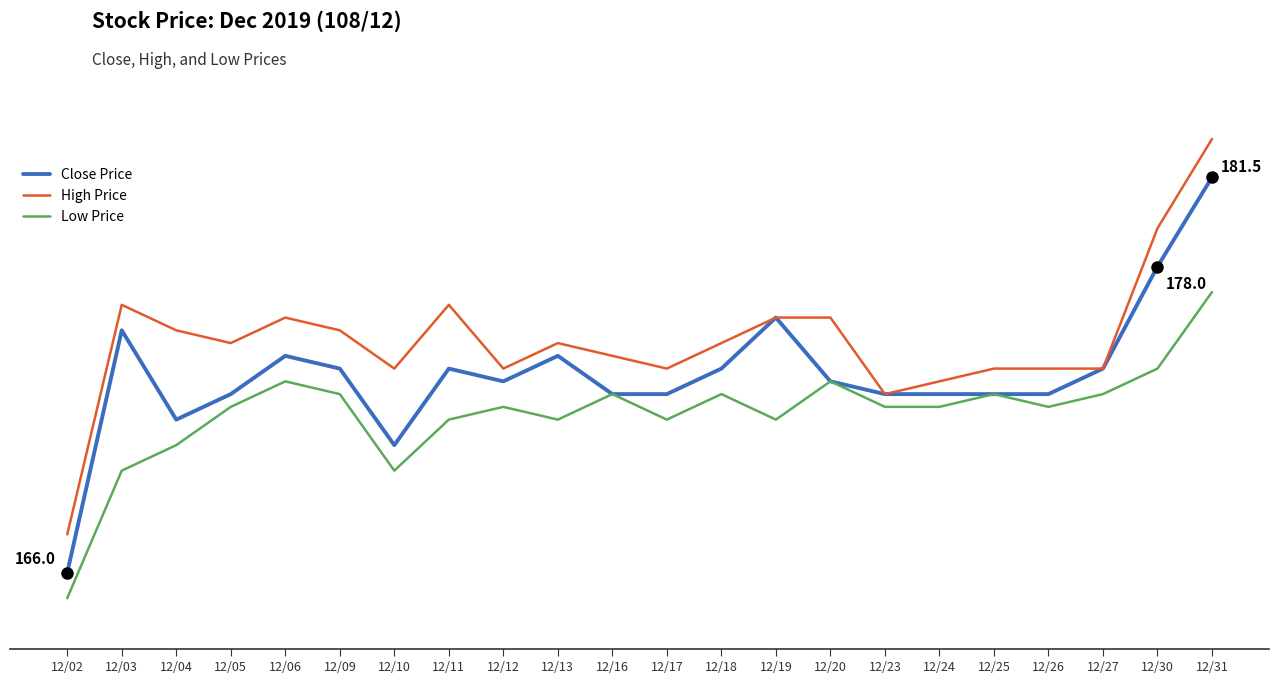

Reading left to right, list all the values displayed in this chart.

Close Price: 166.0	175.5	172.0	173.0	174.5	174.0	171.0	174.0	173.5	174.5	173.0	173.0	174.0	176.0	173.5	173.0	173.0	173.0	173.0	174.0	178.0	181.5
High Price: 167.5	176.5	175.5	175.0	176.0	175.5	174.0	176.5	174.0	175.0	174.5	174.0	175.0	176.0	176.0	173.0	173.5	174.0	174.0	174.0	179.5	183.0
Low Price: 165.0	170.0	171.0	172.5	173.5	173.0	170.0	172.0	172.5	172.0	173.0	172.0	173.0	172.0	173.5	172.5	172.5	173.0	172.5	173.0	174.0	177.0